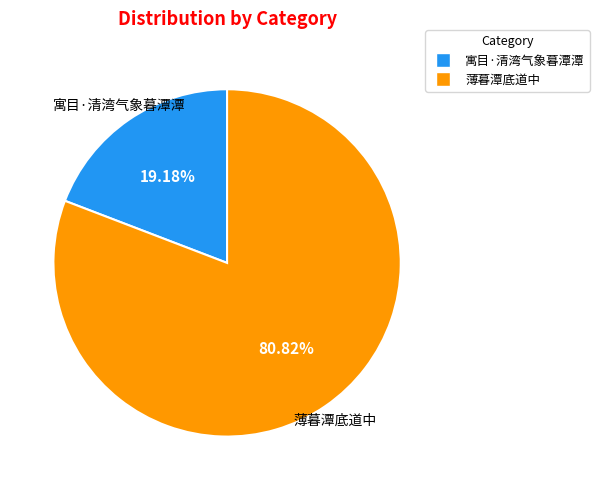

Is there a majority slice in this chart?

Yes